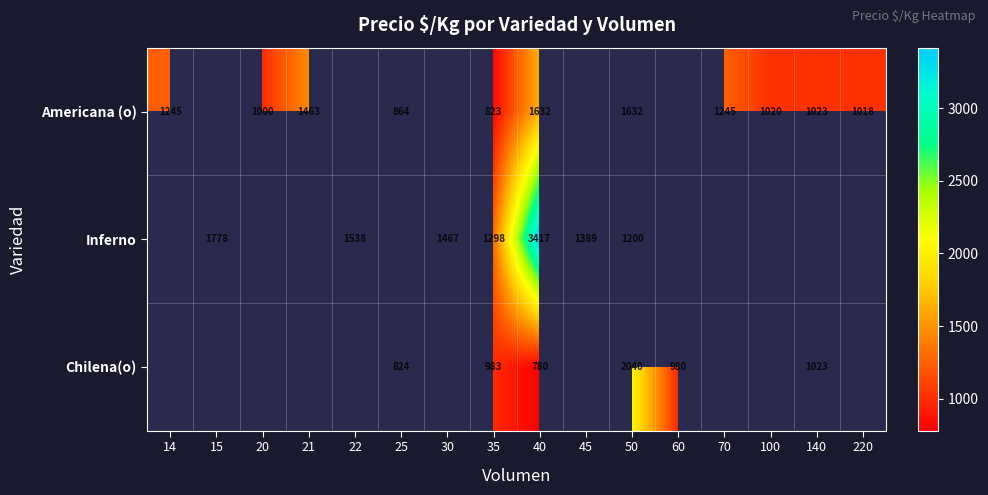

True or false: Americana (o) has a value of 1245 at 14.

True